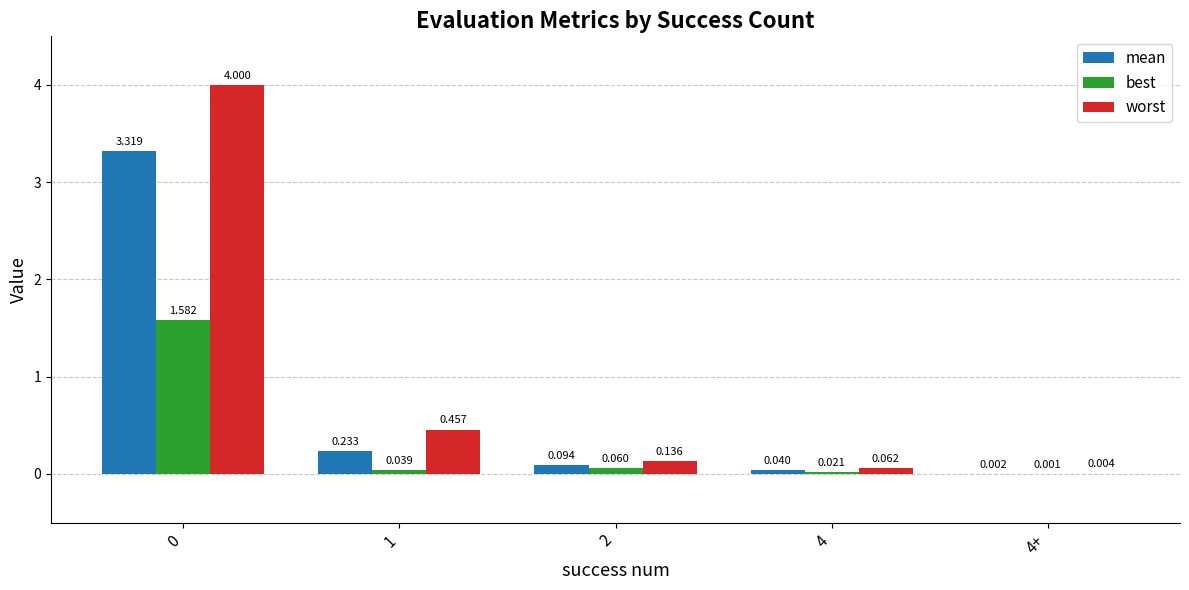

Between 1 and 2, which series saw the biggest shift?

worst